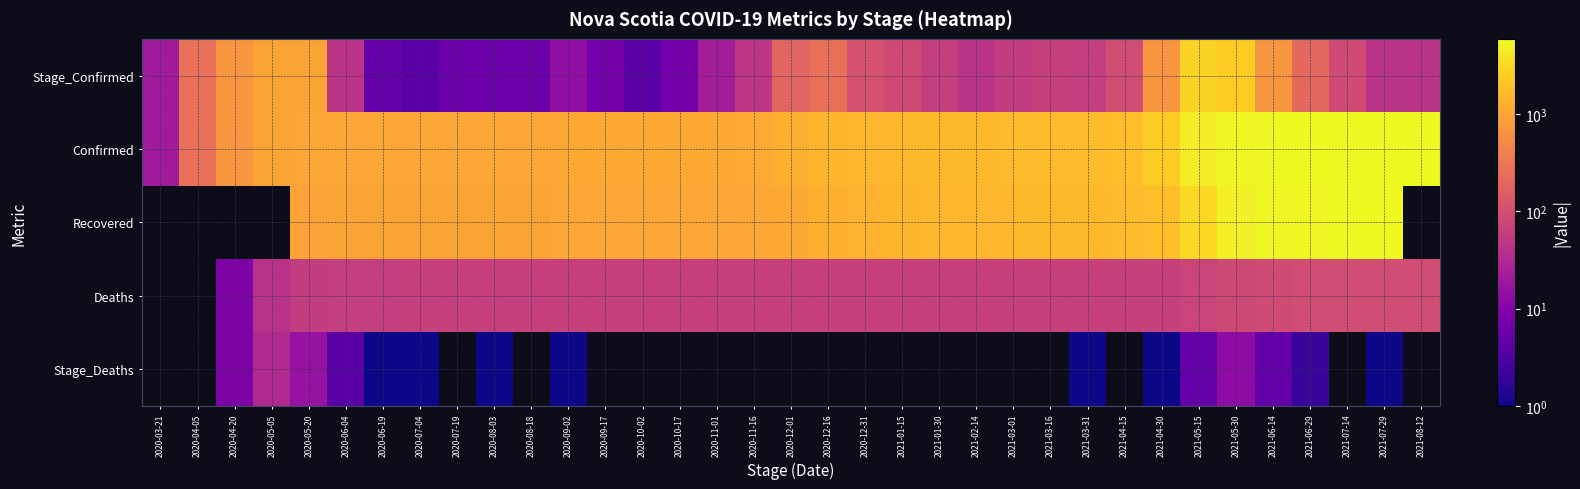

At which category does the chart reach its peak across all series?

2021-08-12